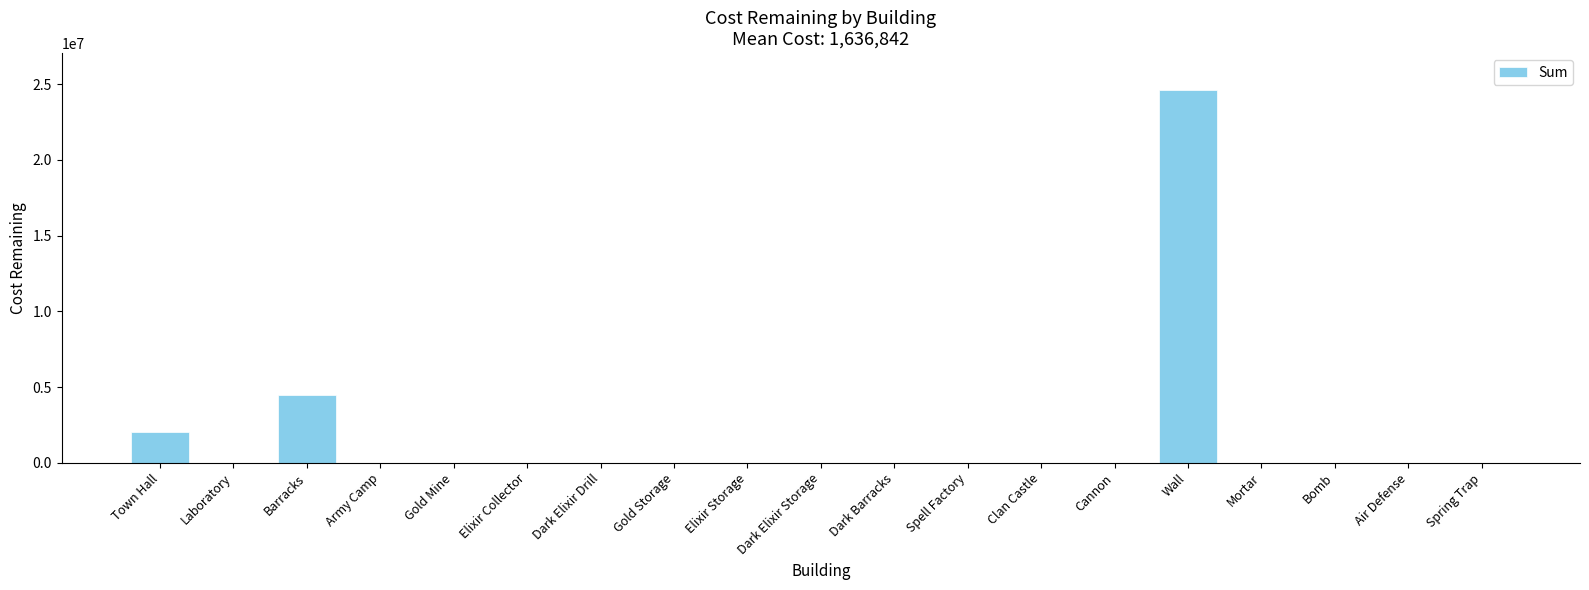

Which label corresponds to the largest value in the chart?

Wall